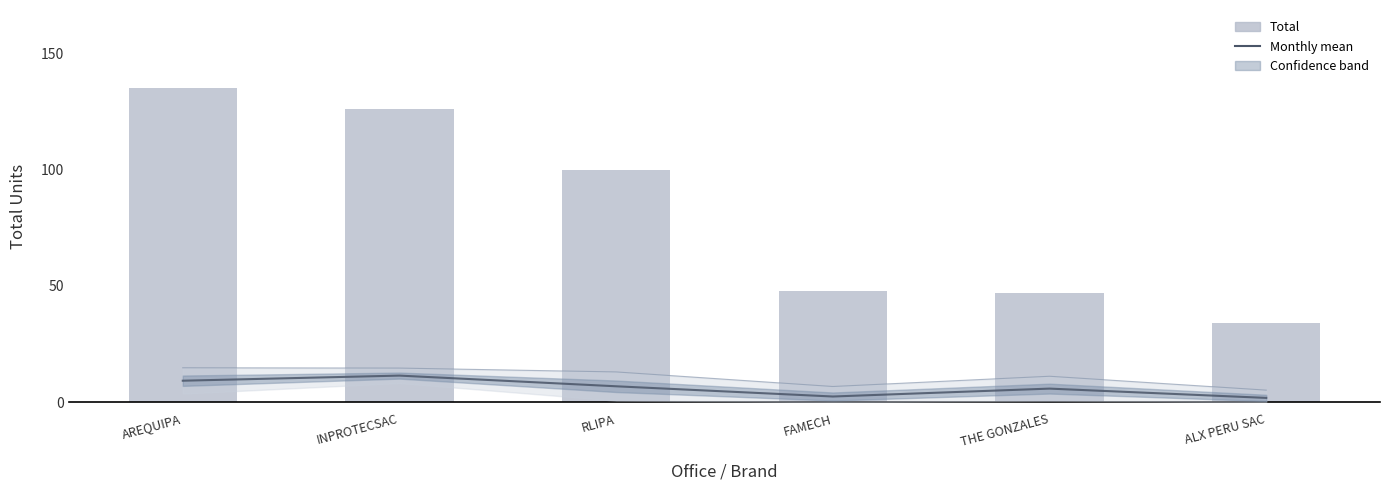

What is the label of the 5th bar from the left?

THE GONZALES